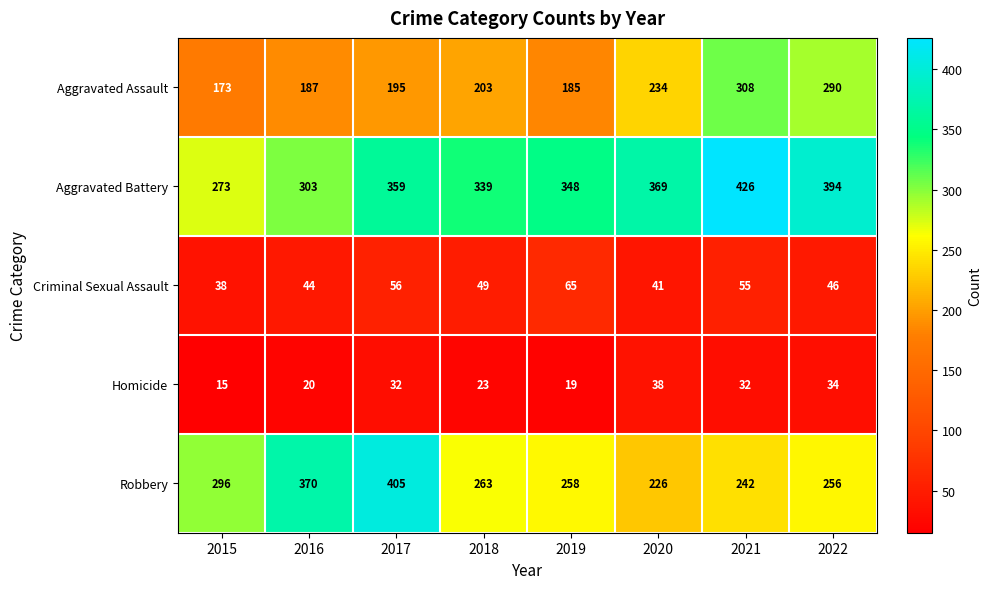

Between 2021 and 2022, which series saw the biggest shift?

Aggravated Battery